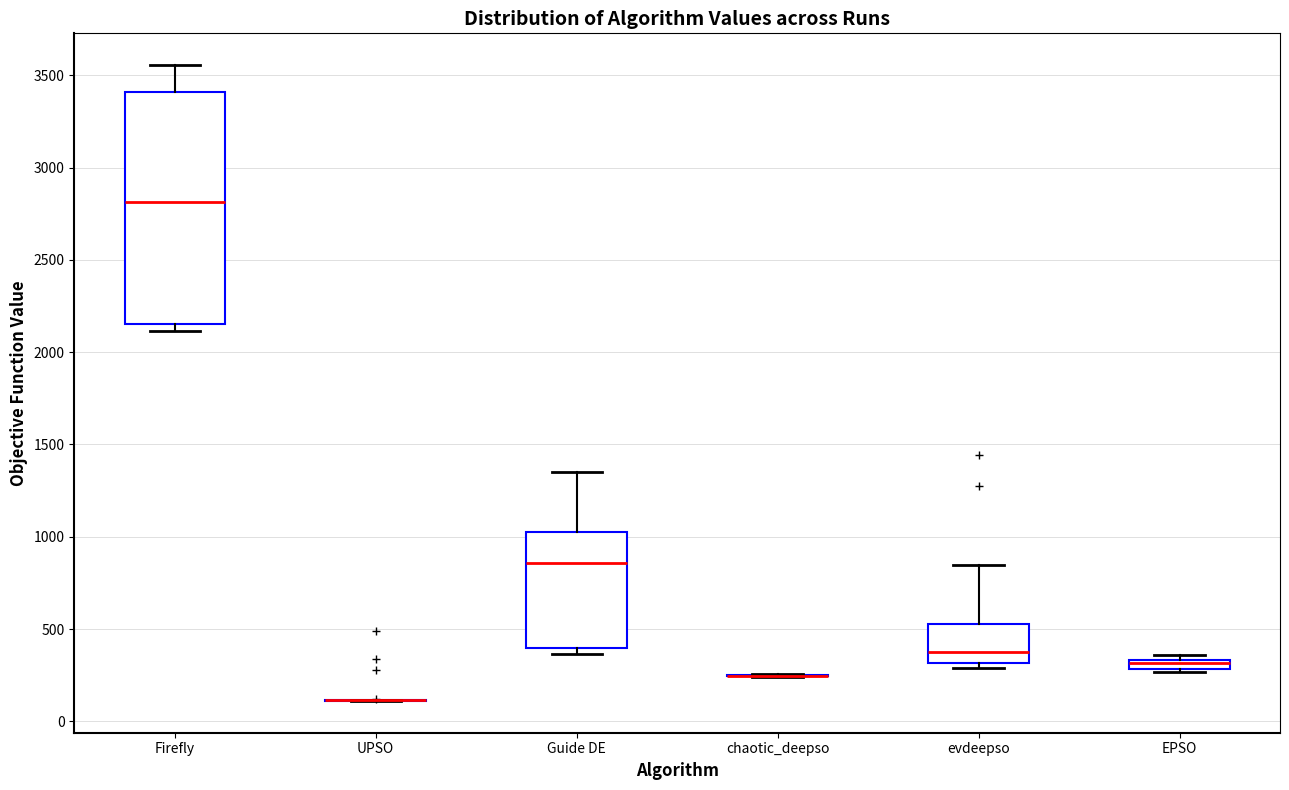

Where is the lower edge of the box for Guide DE on the y-axis? The values are not printed on the chart, so give them approximately, as read against the axis.

400